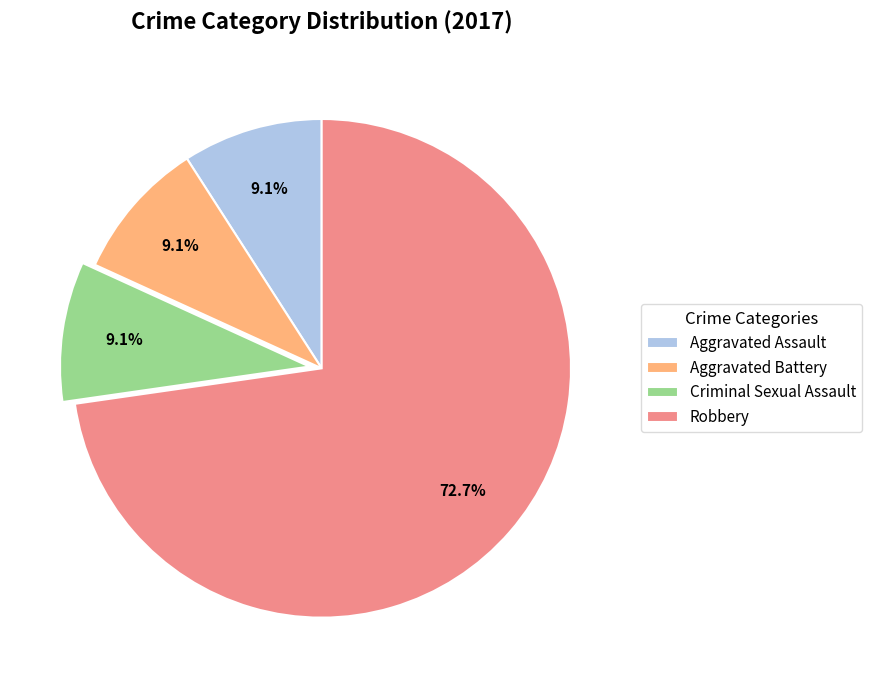

What is the total percentage of Aggravated Battery and Aggravated Assault?

18.2%